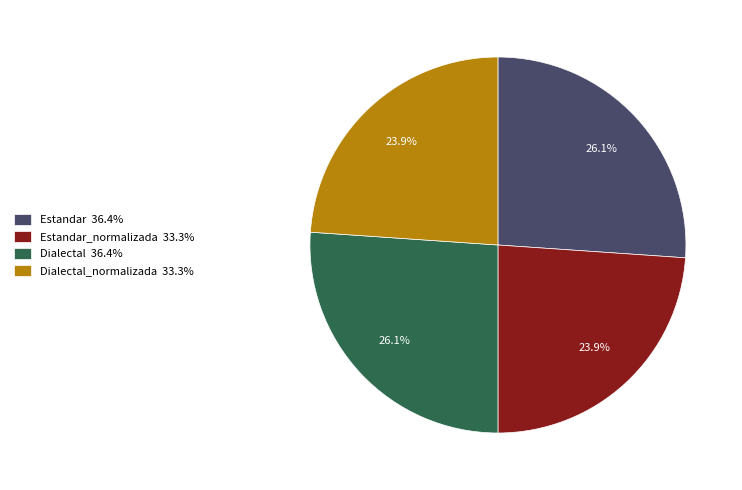

Which has a higher value, Dialectal_normalizada 33.3% or Estandar 36.4%?

Estandar 36.4%